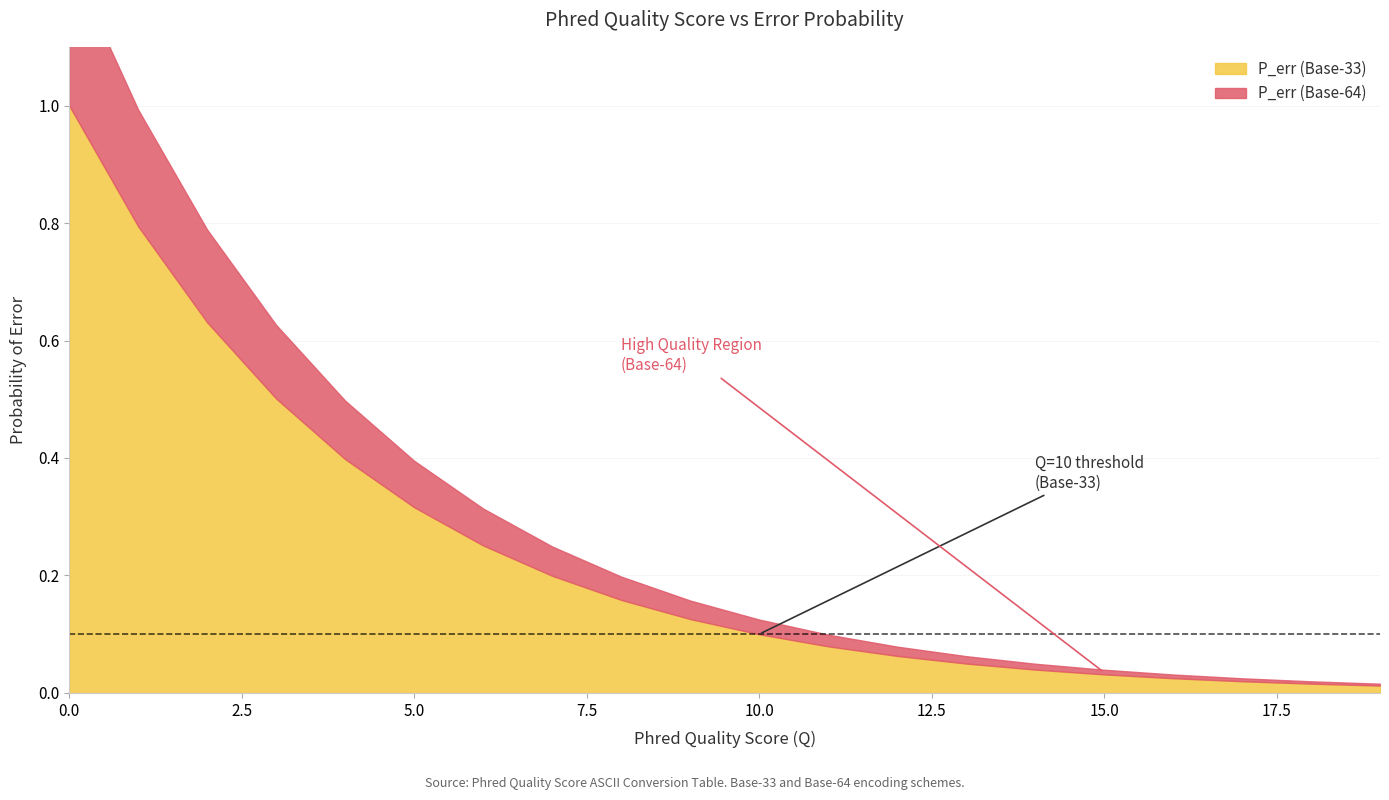

Which label corresponds to the smallest value in the chart?

19